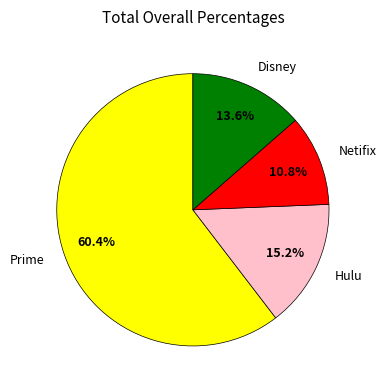

Is Netifix the majority of the pie?

No